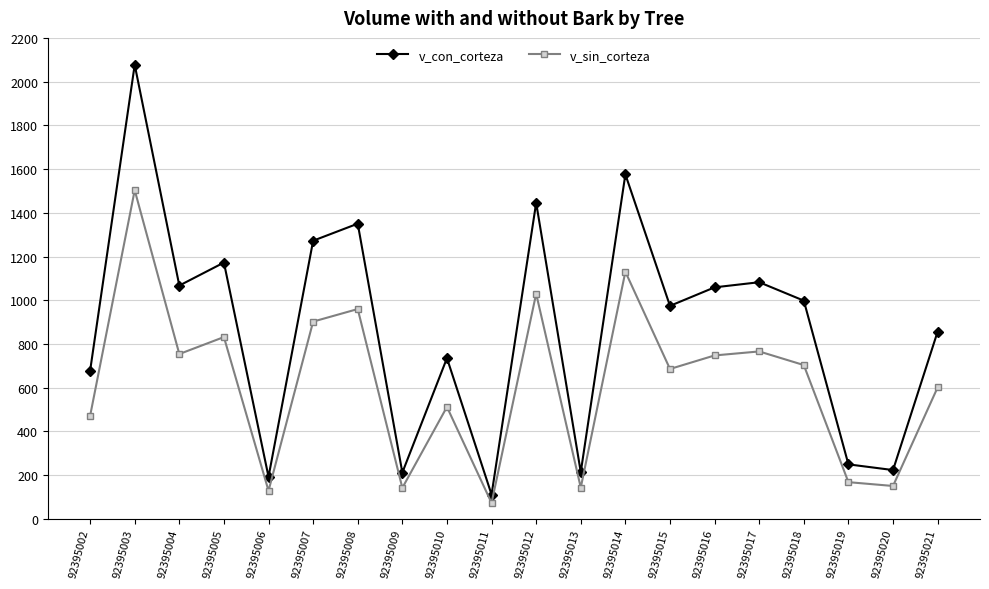

How many data points in v_sin_corteza are less than 703?

10